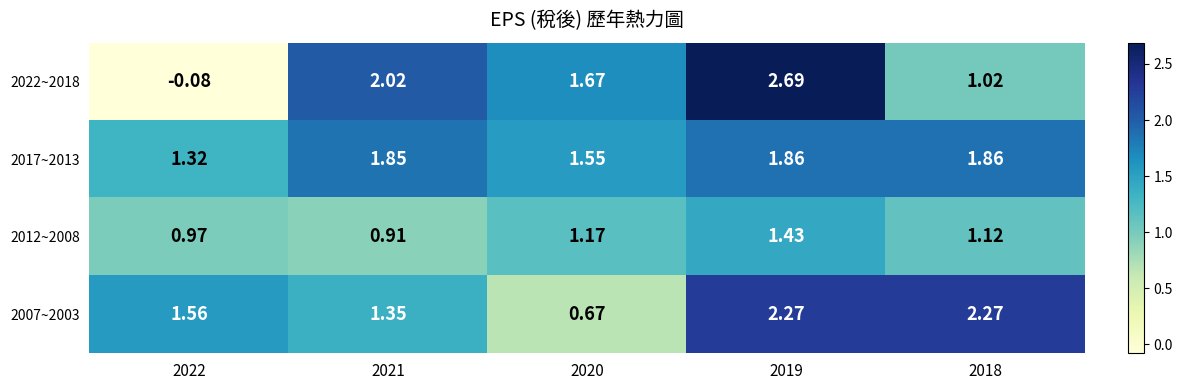

Which series has the largest range (max minus min)?

2022~2018